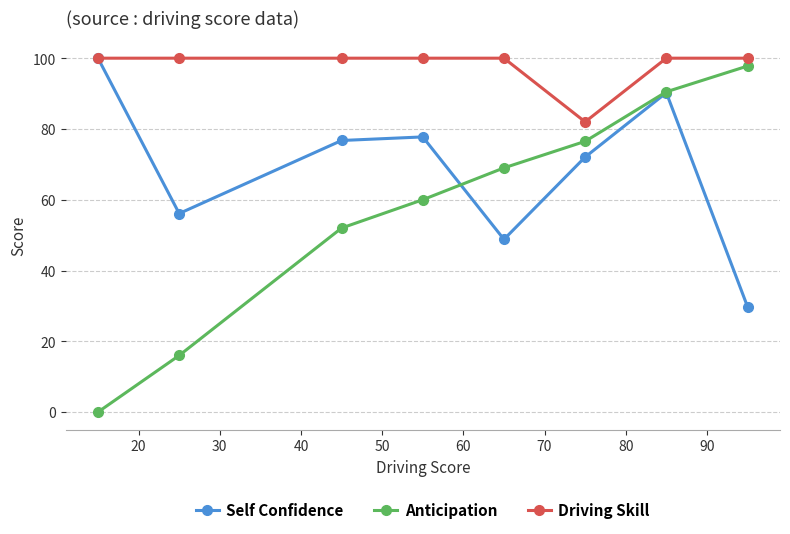

Reading left to right, what are all the values shown in this chart?

Self Confidence: 100.0	56.1	76.7	77.8	48.8	72.1	90.2	29.8
Anticipation: 0.0	16.0	52.0	60.0	69.0	76.5	90.5	97.8
Driving Skill: 100.0	100.0	100.0	100.0	100.0	82.0	100.0	100.0